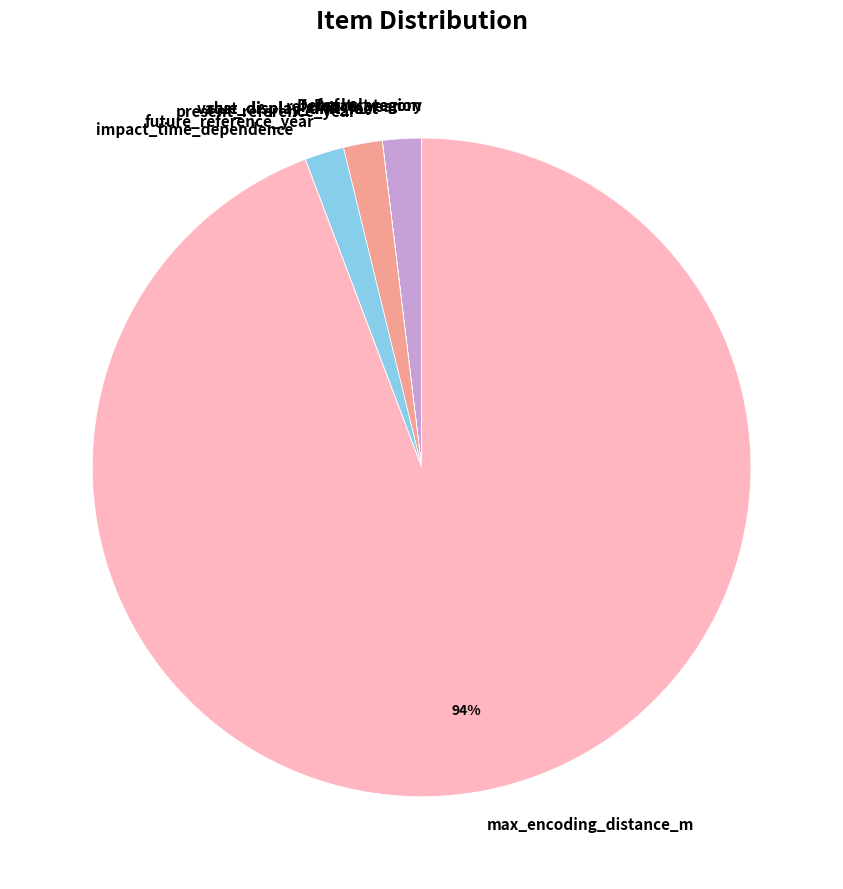

True or false: present_reference_year accounts for 2% of the total.

True